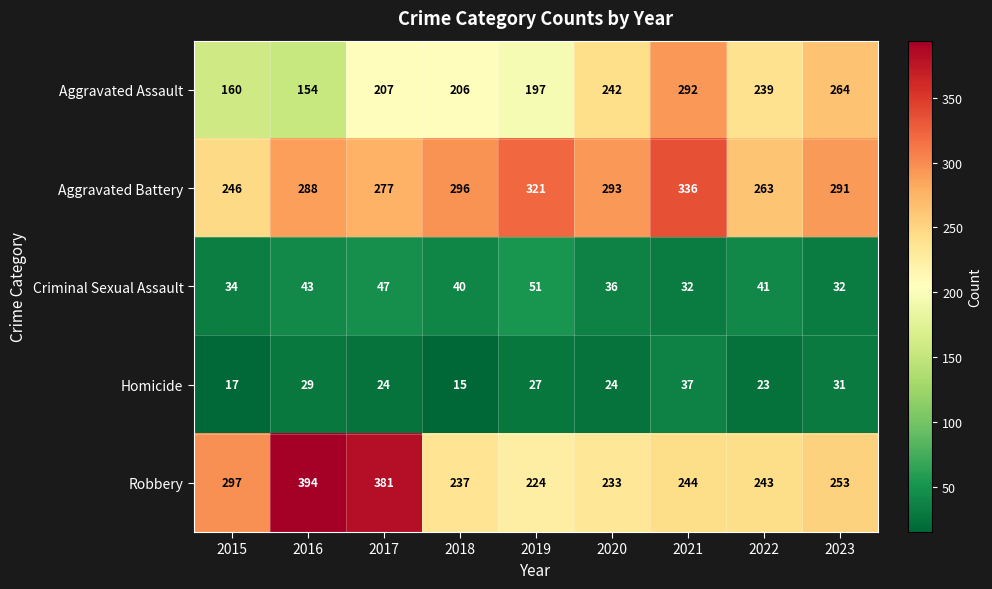

At which label does Criminal Sexual Assault first exceed 40?

2016